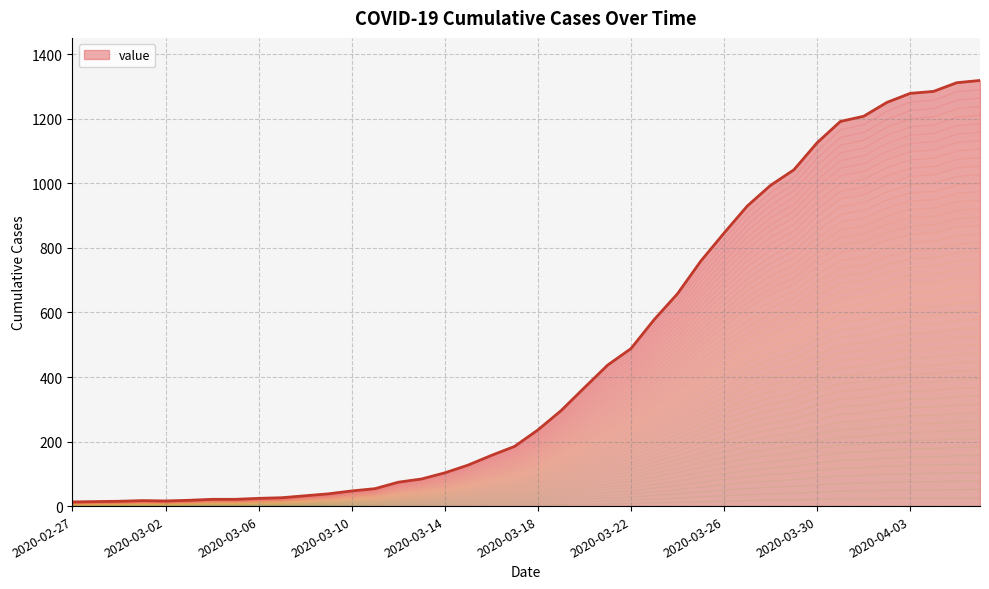

What is the sum of all values?

18689